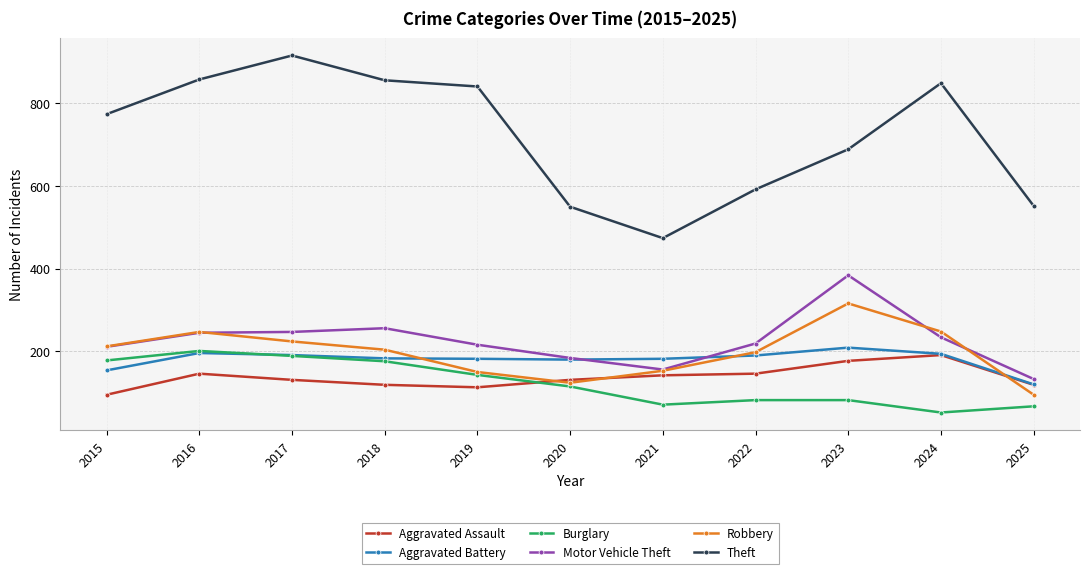

How many distinct data groups are displayed?

6